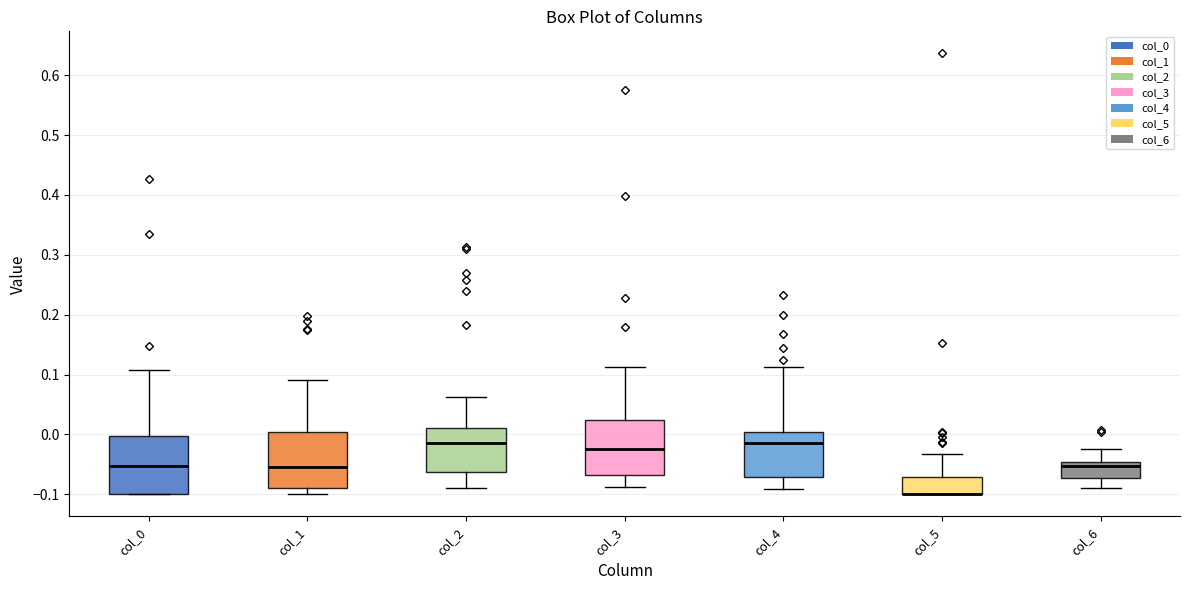

Reading left to right, transcribe this box plot: for each box, give where its median line is, the range the box spans, and where its two whiskers end, as read against the y-axis. The values are not printed on the chart, so give them approximately, as read against the axis.

col_0: median -0.05, box -0.10 to 0.00, whiskers -0.10 to 0.11
col_1: median -0.05, box -0.09 to 0.00, whiskers -0.10 to 0.09
col_2: median -0.01, box -0.06 to 0.01, whiskers -0.09 to 0.06
col_3: median -0.02, box -0.07 to 0.02, whiskers -0.09 to 0.11
col_4: median -0.02, box -0.07 to 0.00, whiskers -0.09 to 0.11
col_5: median -0.10 (drawn on the box's lower edge), box -0.10 to -0.07, whiskers -0.10 to -0.03
col_6: median -0.05 (just below the box's upper edge), box -0.07 to -0.05, whiskers -0.09 to -0.02